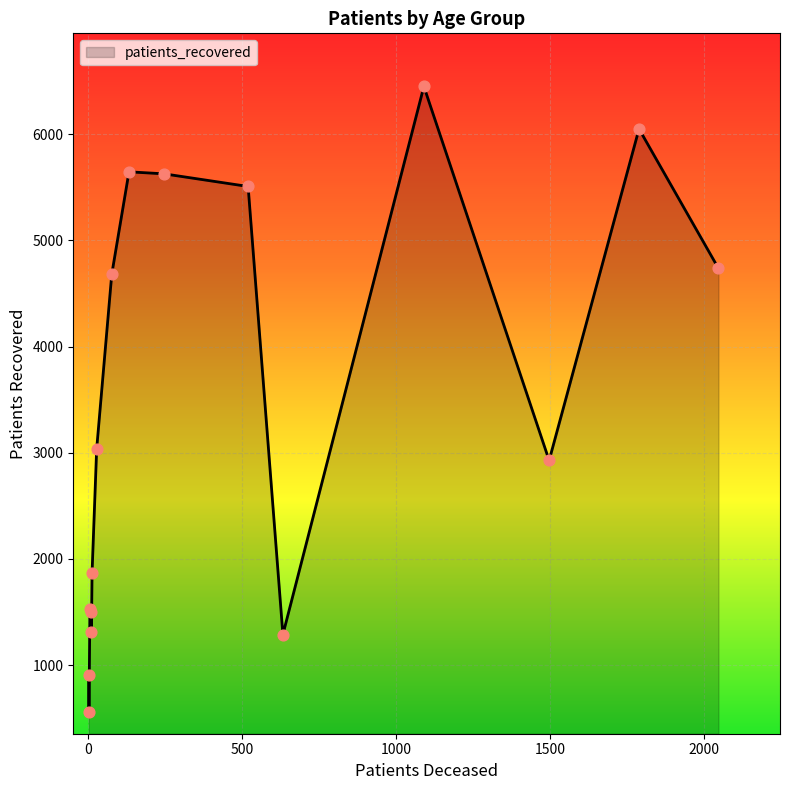

What is the difference between the maximum and minimum values?

5895